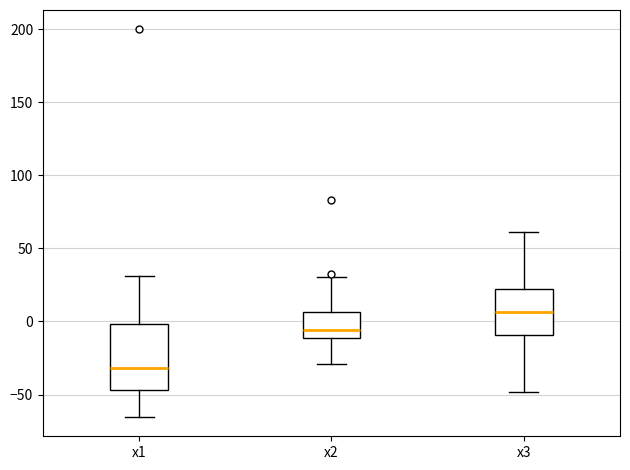

Which box is the tallest, from its lower edge to its upper edge?

x1